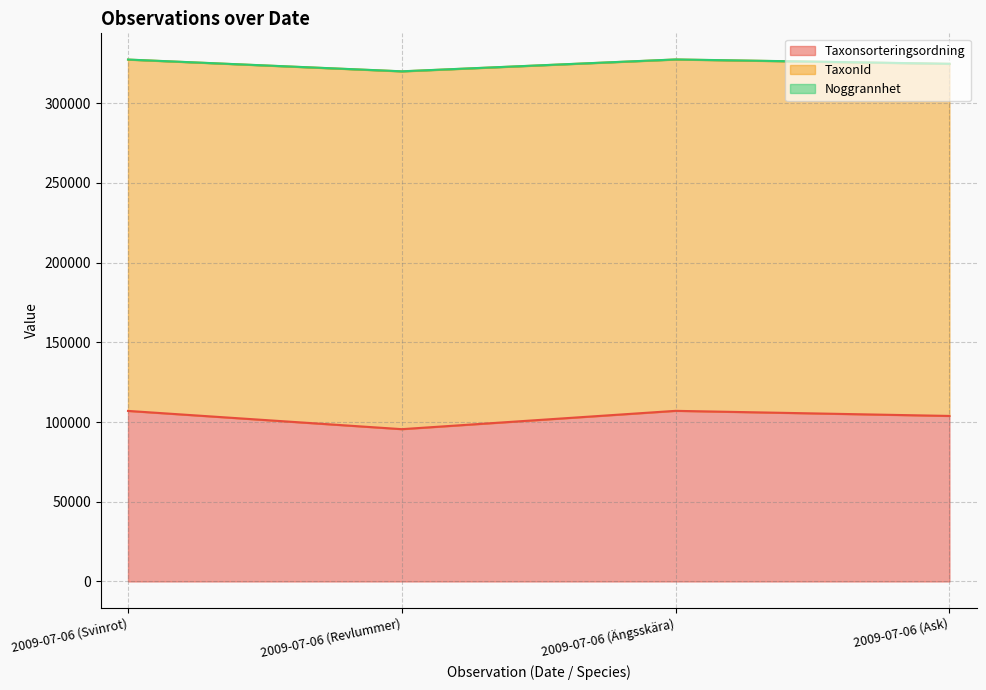

Where is the first local minimum for Taxonsorteringsordning?

2009-07-06 (Revlummer)